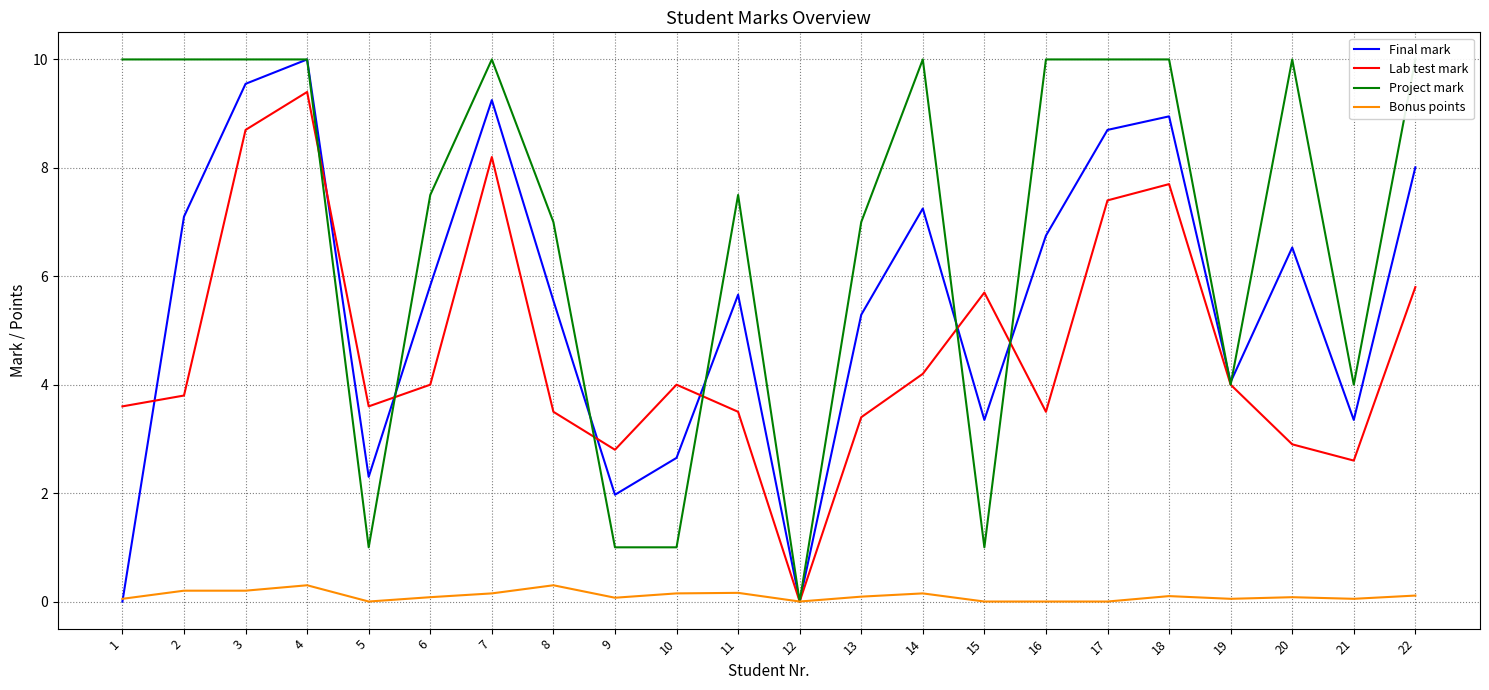

Where is the first local maximum for Bonus points?

4